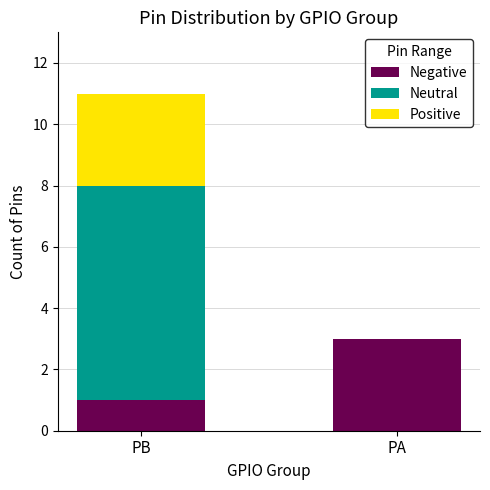

How many series are shown in this chart?

3